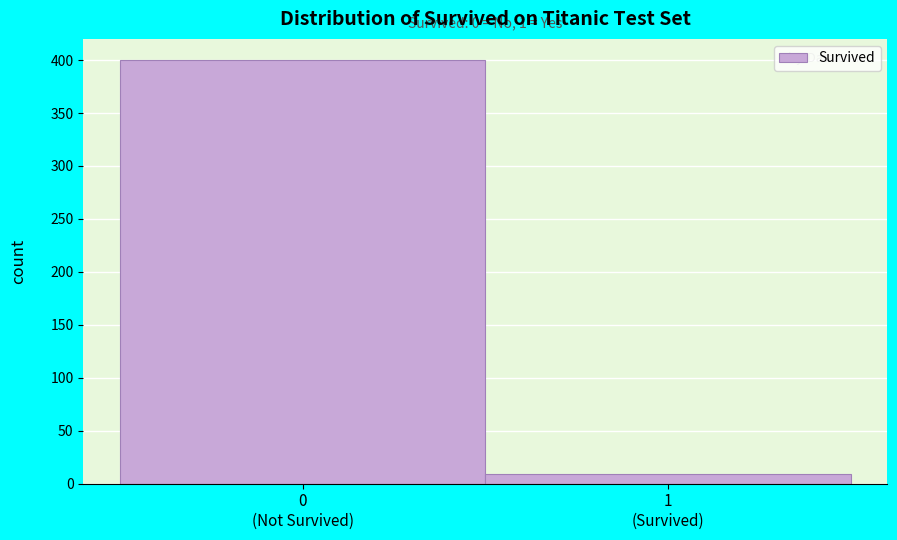

Reading left to right, list all the values displayed in this chart.

400	9